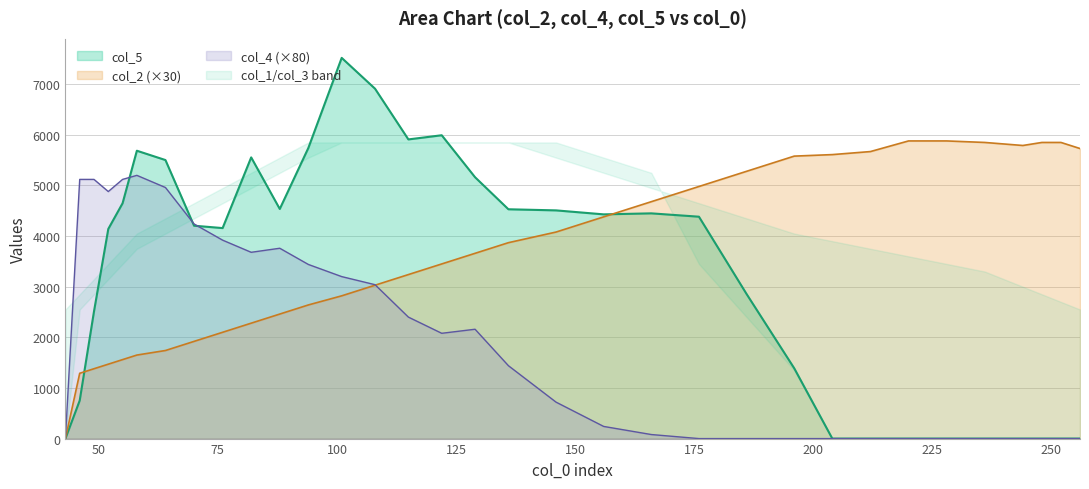

Count the number of categories in the chart.

34